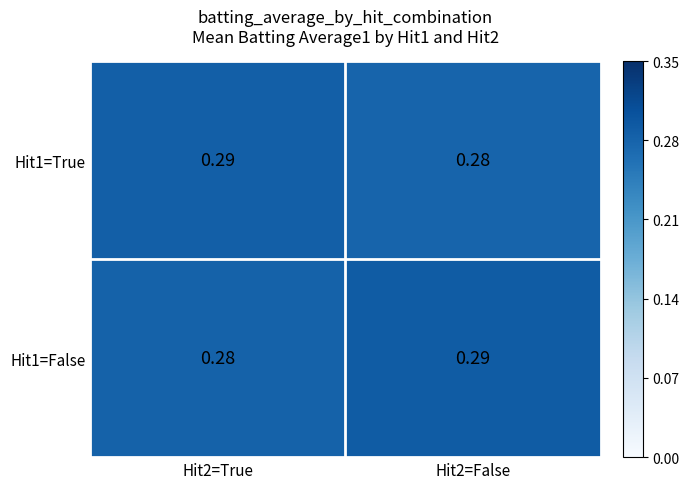

Is the value of Hit1=False at Hit2=True greater than the value of Hit1=True at Hit2=True?

No